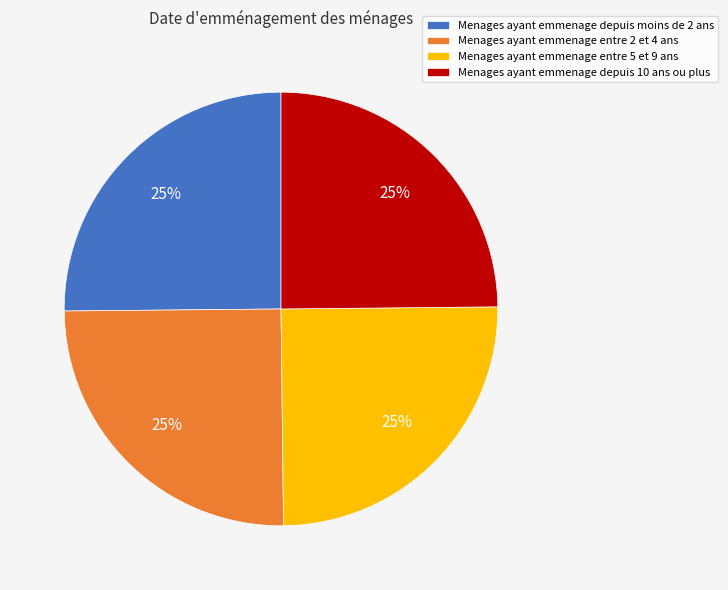

To the nearest percent, what is the combined percentage of Menages ayant emmenage depuis 10 ans ou plus and Menages ayant emmenage entre 5 et 9 ans?

50%